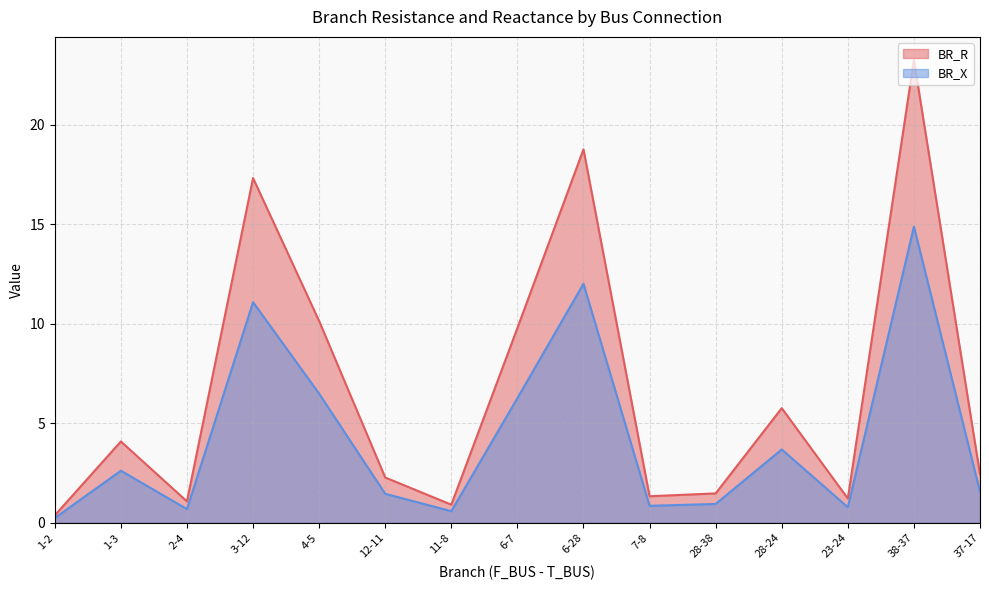

List the labels in order of BR_R value, smallest first.

1-2, 11-8, 2-4, 23-24, 7-8, 28-38, 12-11, 37-17, 1-3, 28-24, 6-7, 4-5, 3-12, 6-28, 38-37